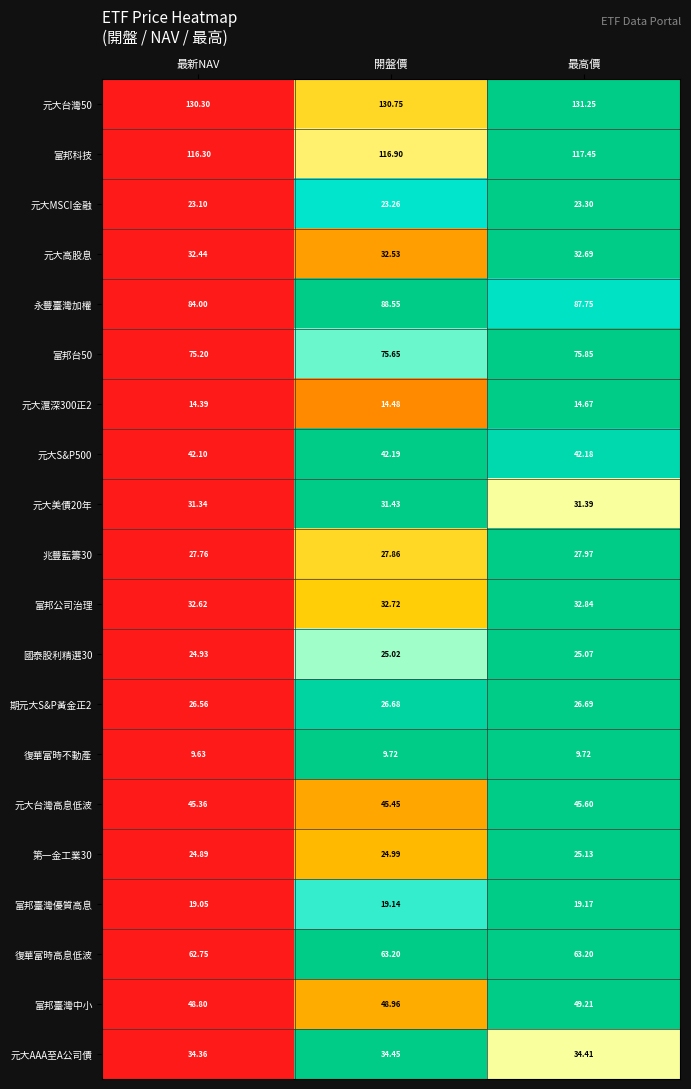

Which category has the highest value in the 兆豐藍籌30 series?

最高價